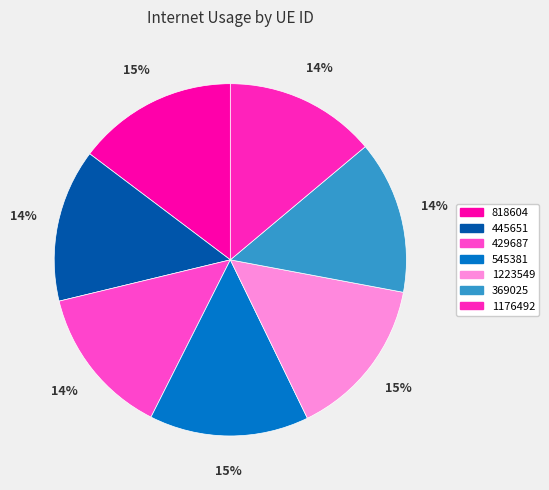

What is the smallest slice in the pie chart?

429687